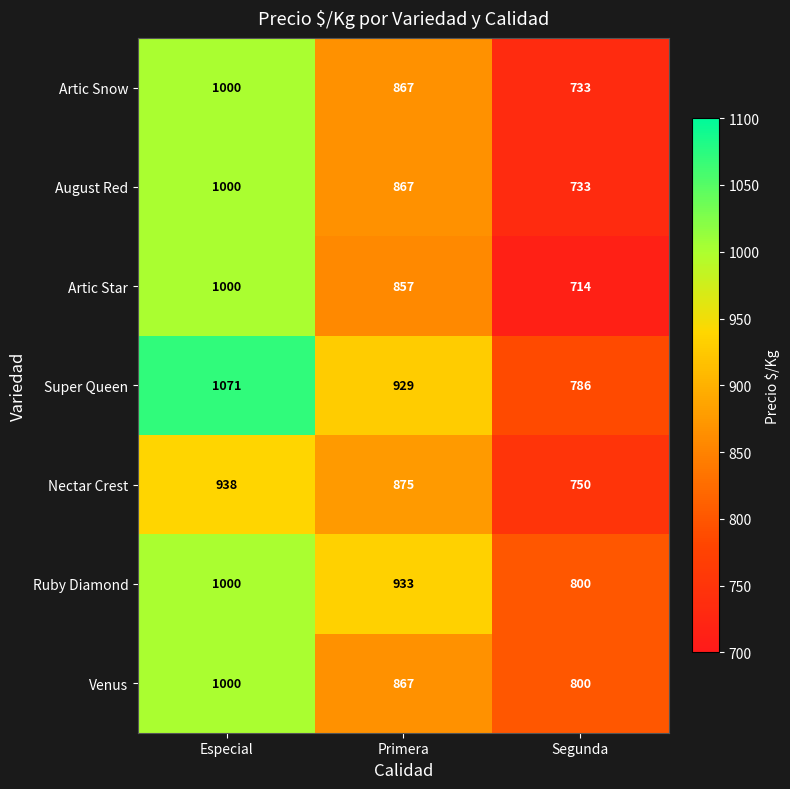

Which series has the largest range (max minus min)?

Artic Star